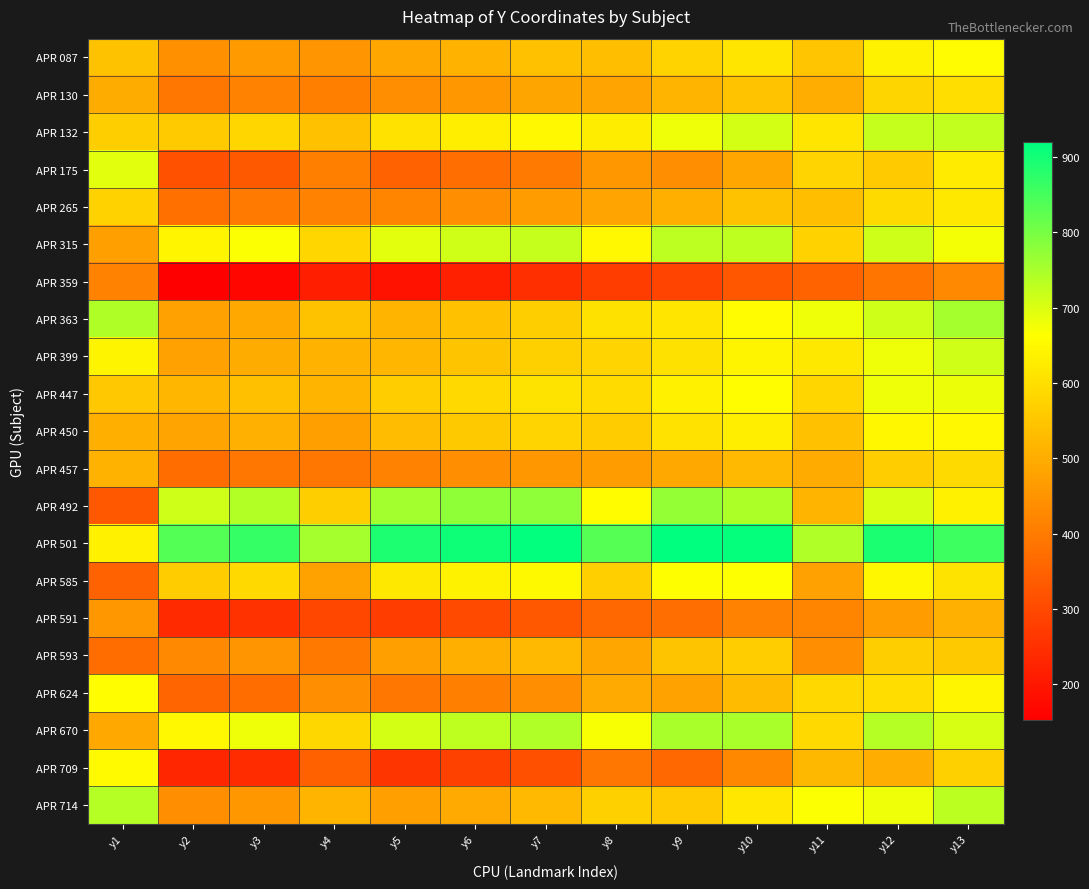

At how many categories does at least one series exceed 722?

13